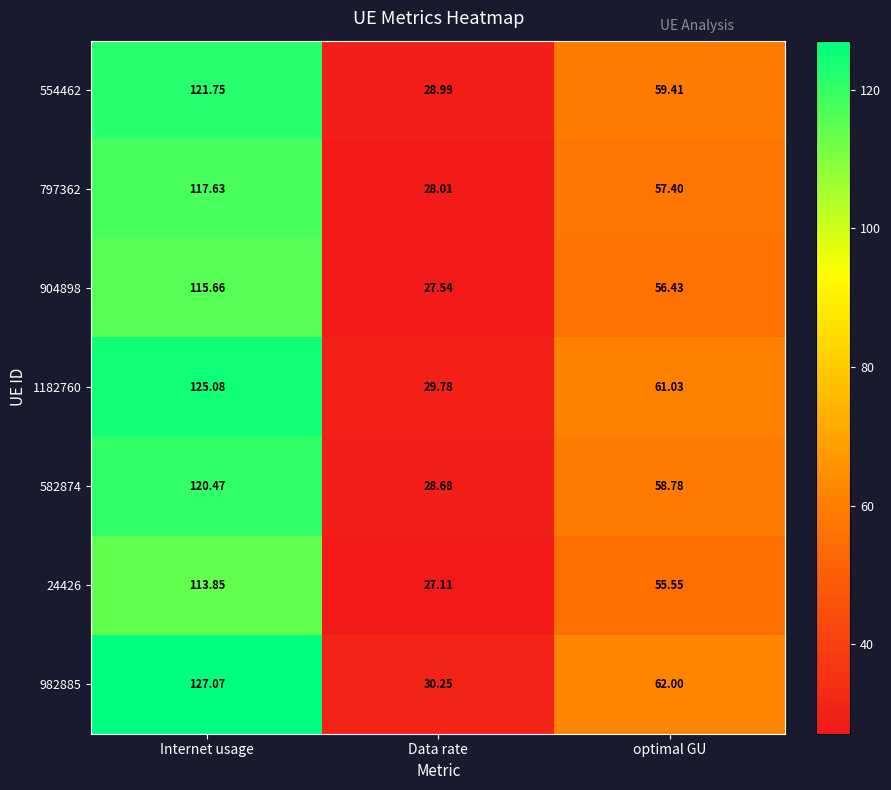

Where does the 554462 series first go above 59?

Internet usage